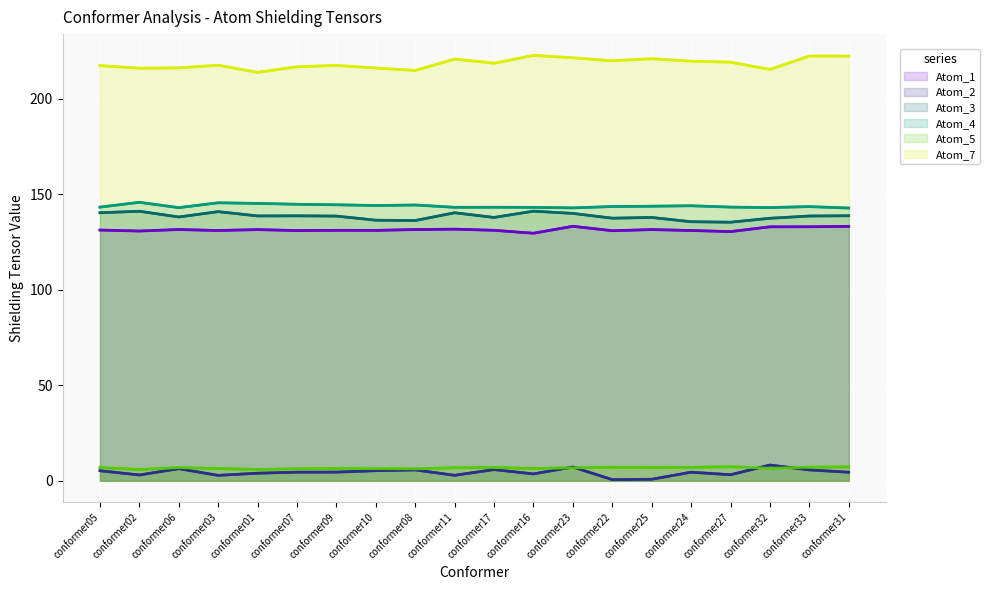

At which label is Atom_3 closest to 138?

conformer06